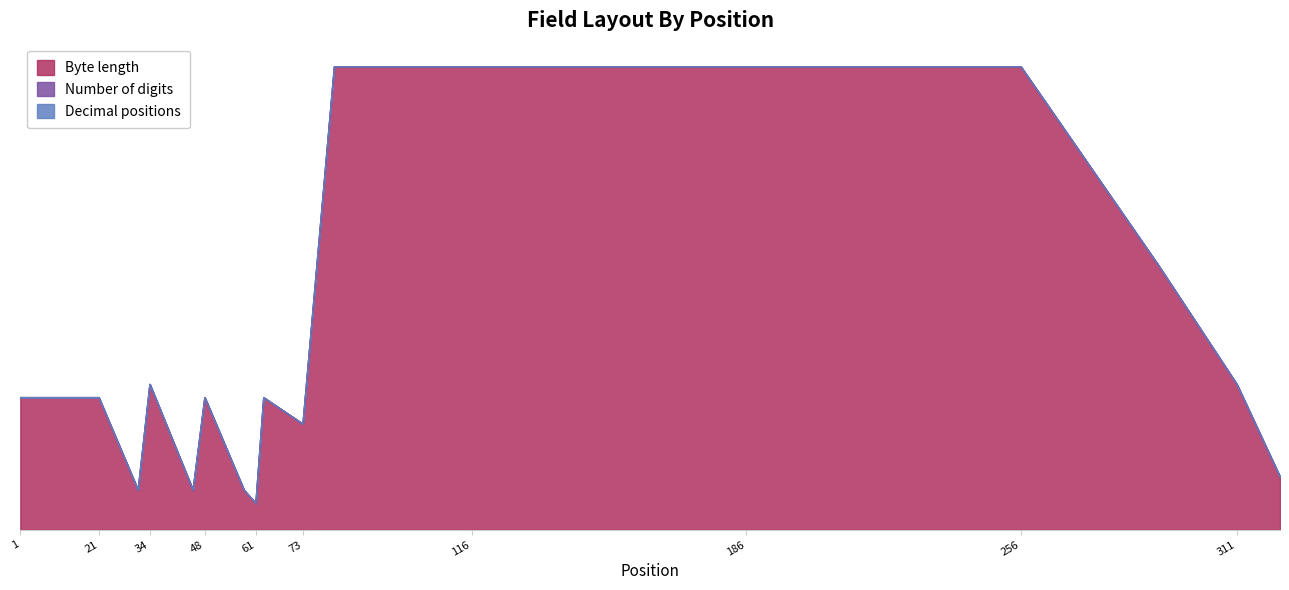

What is the lowest value of the Byte length series?

2